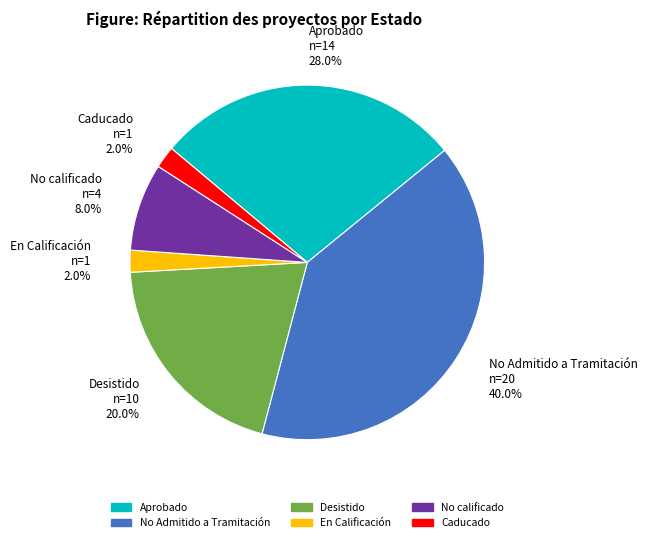

Is there a majority slice in this chart?

No